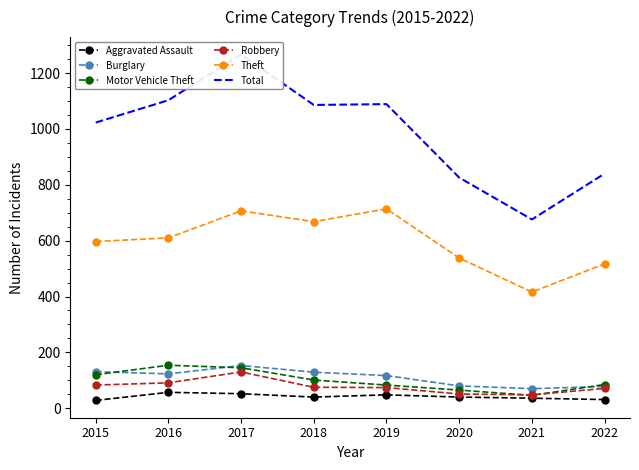

Which label corresponds to the largest value in the chart?

2017